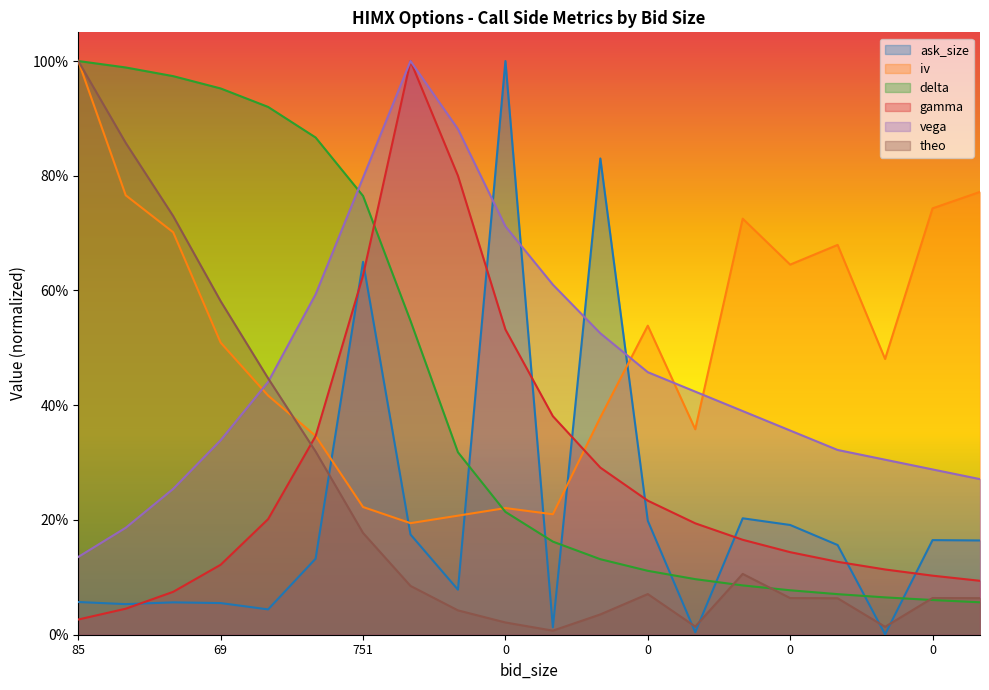

True or false: iv has a value of 0.1 at 0.

False